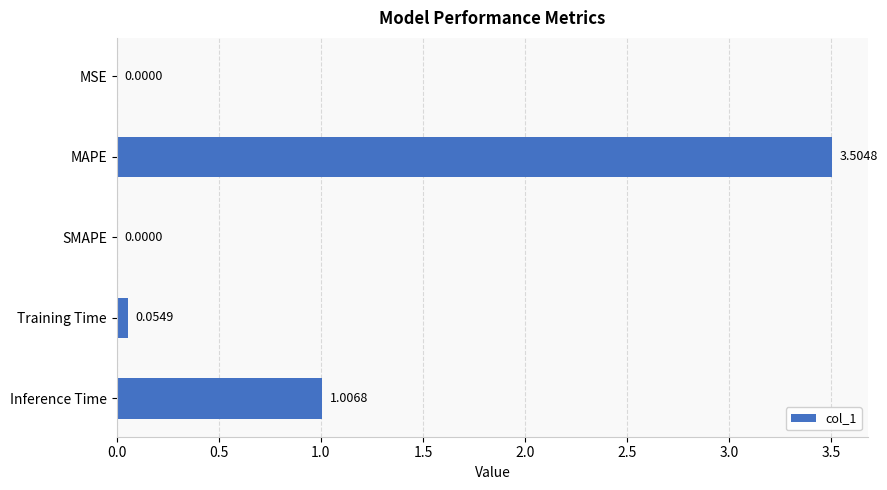

Which has a higher value, MSE or Inference Time?

Inference Time